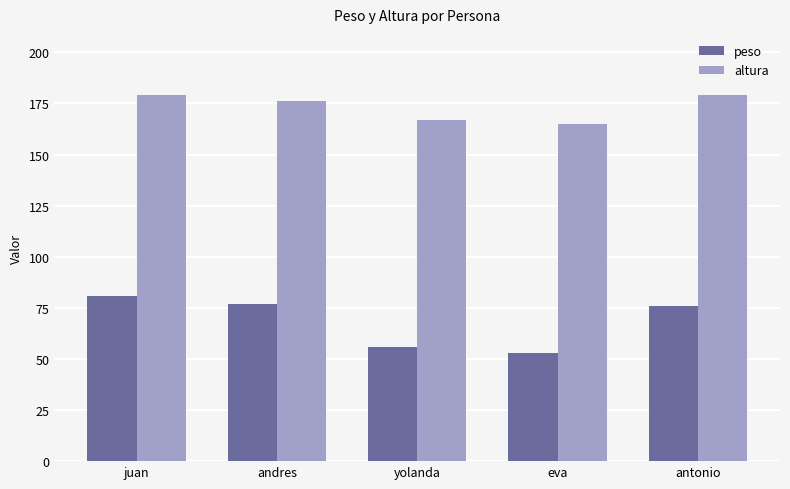

Which series has the largest range (max minus min)?

peso